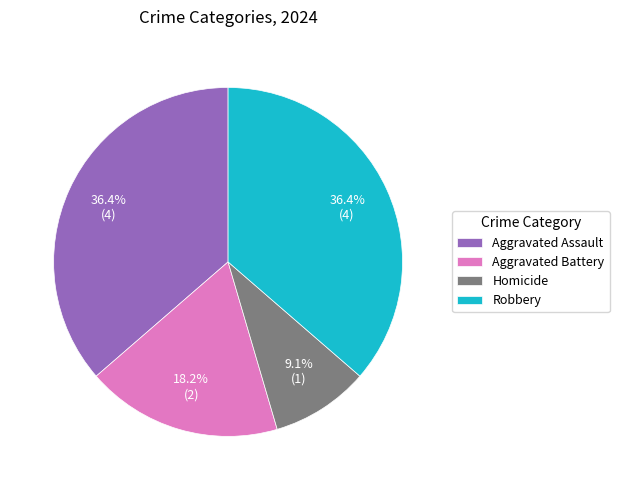

Between Homicide and Aggravated Battery, which is larger?

Aggravated Battery